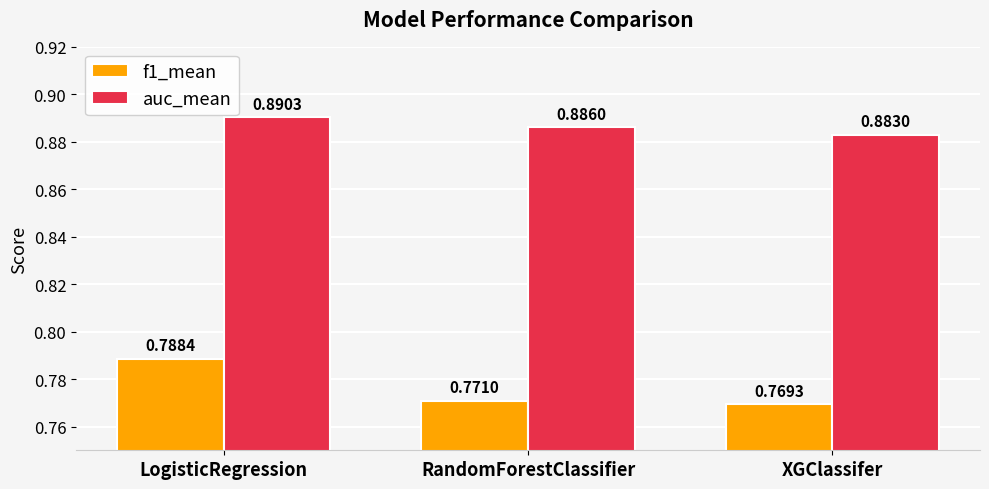

Which series changed the most between LogisticRegression and XGClassifer?

f1_mean